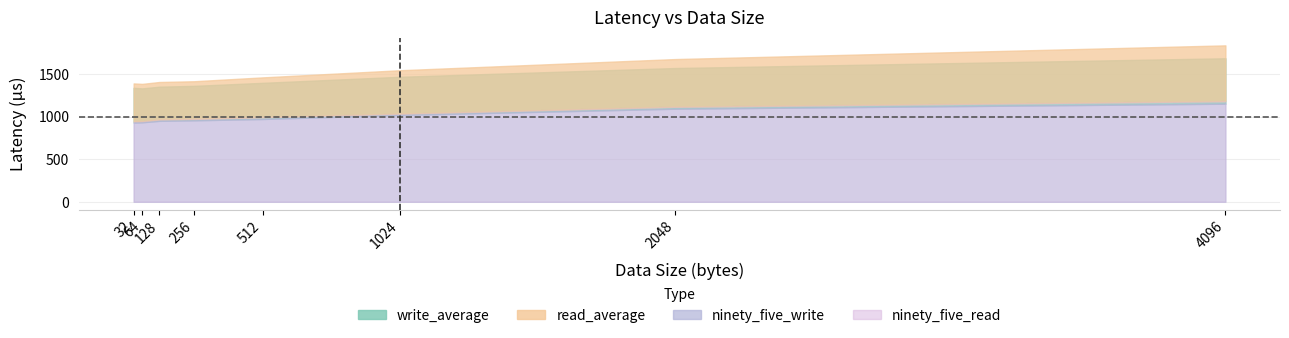

Is it true that read_average equals 1459.9 at 512?

True